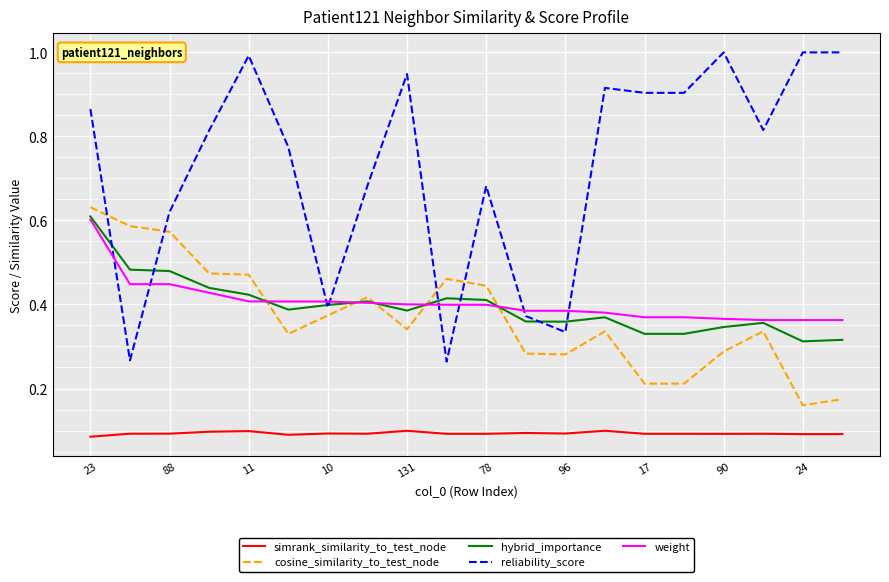

At how many categories does at least one series exceed 0?

20